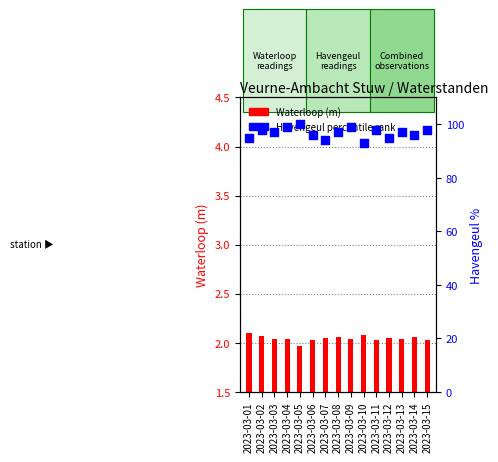

Is the value of Havengeul percentile at 2023-03-05 greater than the value of Havengeul (m) at 2023-03-01?

Yes